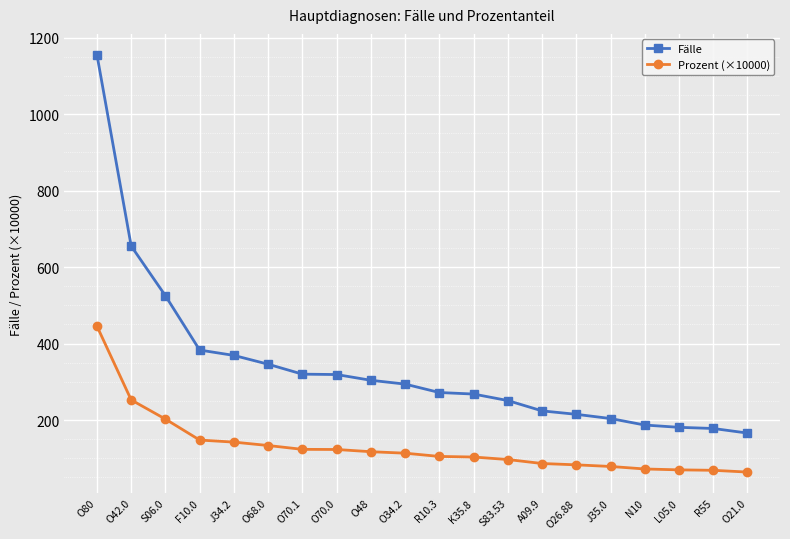

What is the average value of the Fälle series?

340.8